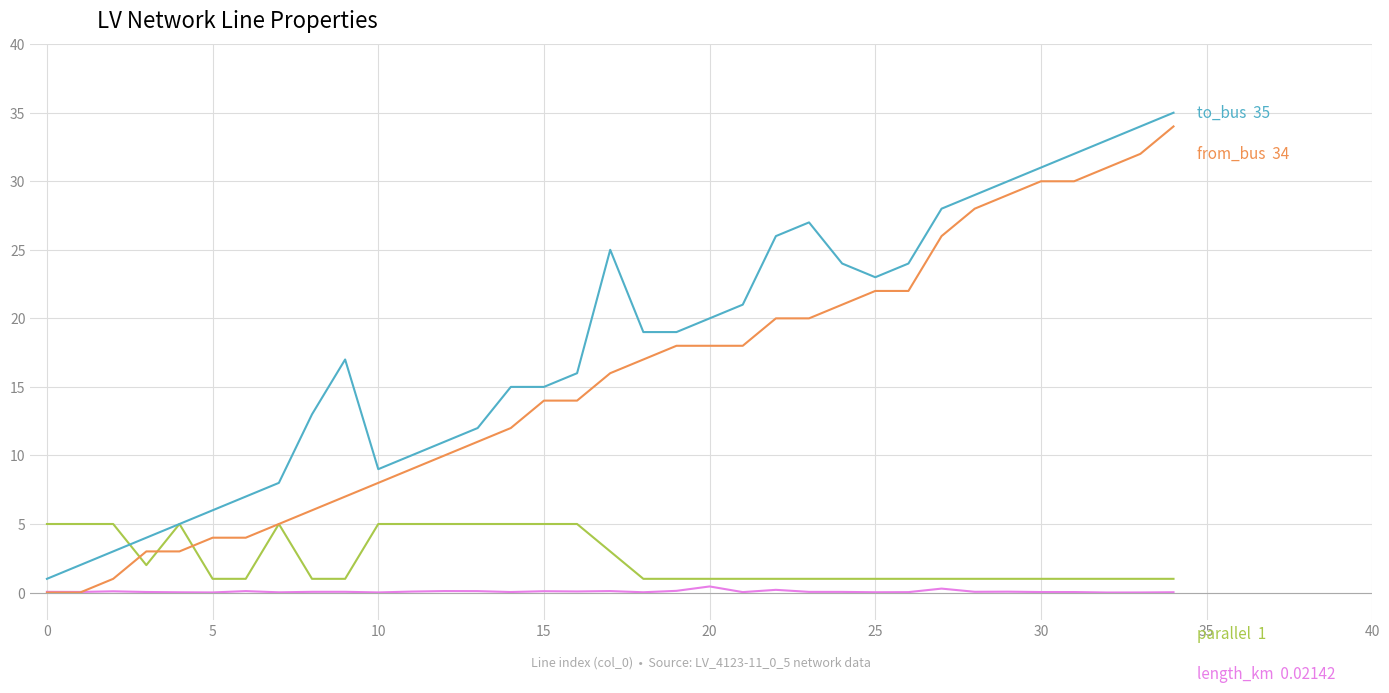

Is this an area chart (filled region under the line)?

No